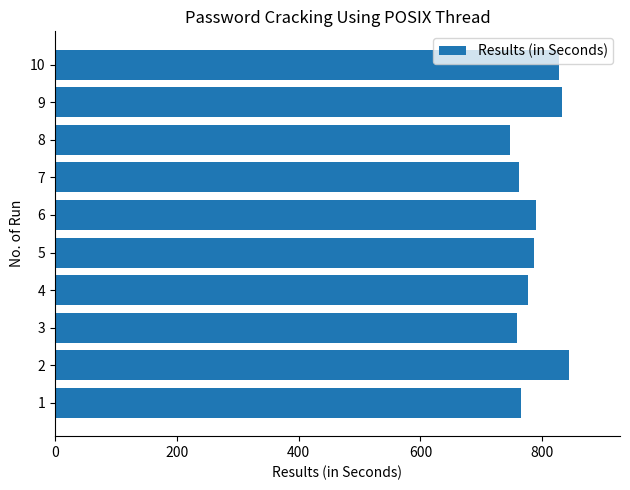

What value does the data have at 1?

764.9